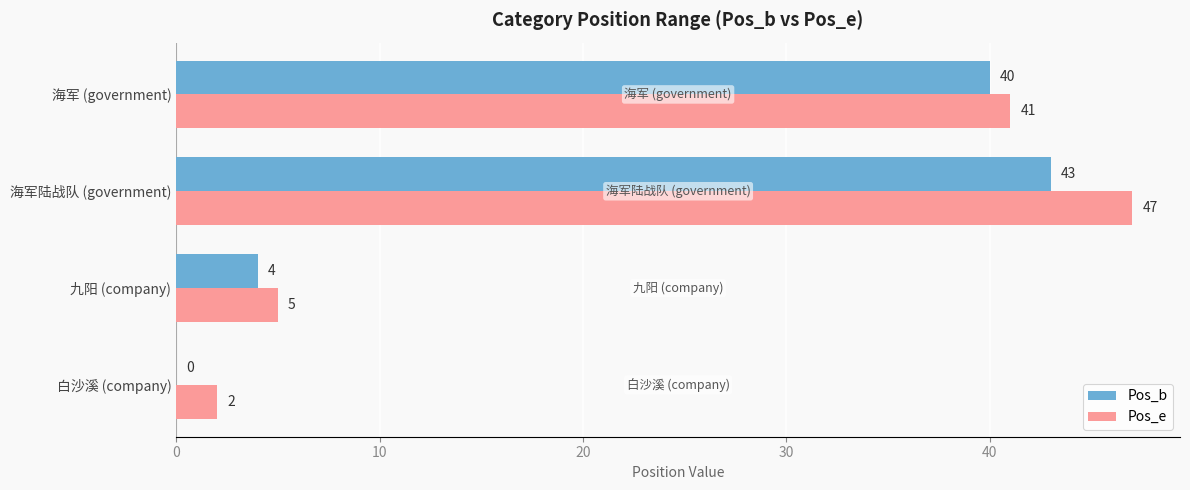

Which category has the highest value across all series?

海军陆战队 (government)